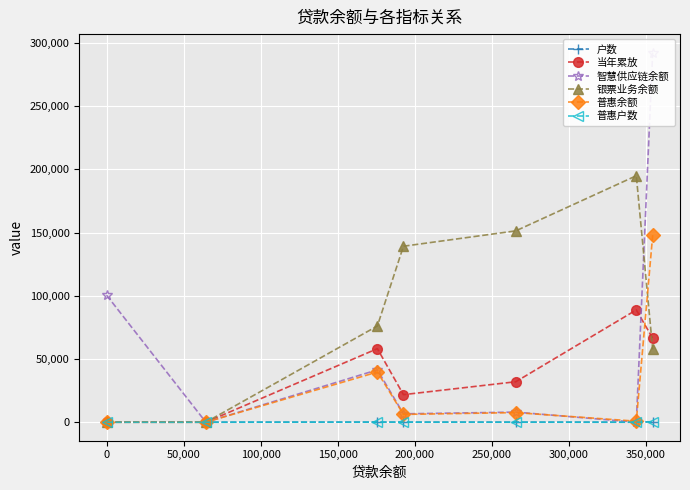

Where do 普惠余额 and 智慧供应链余额 first cross each other?

150,000 and 200,000